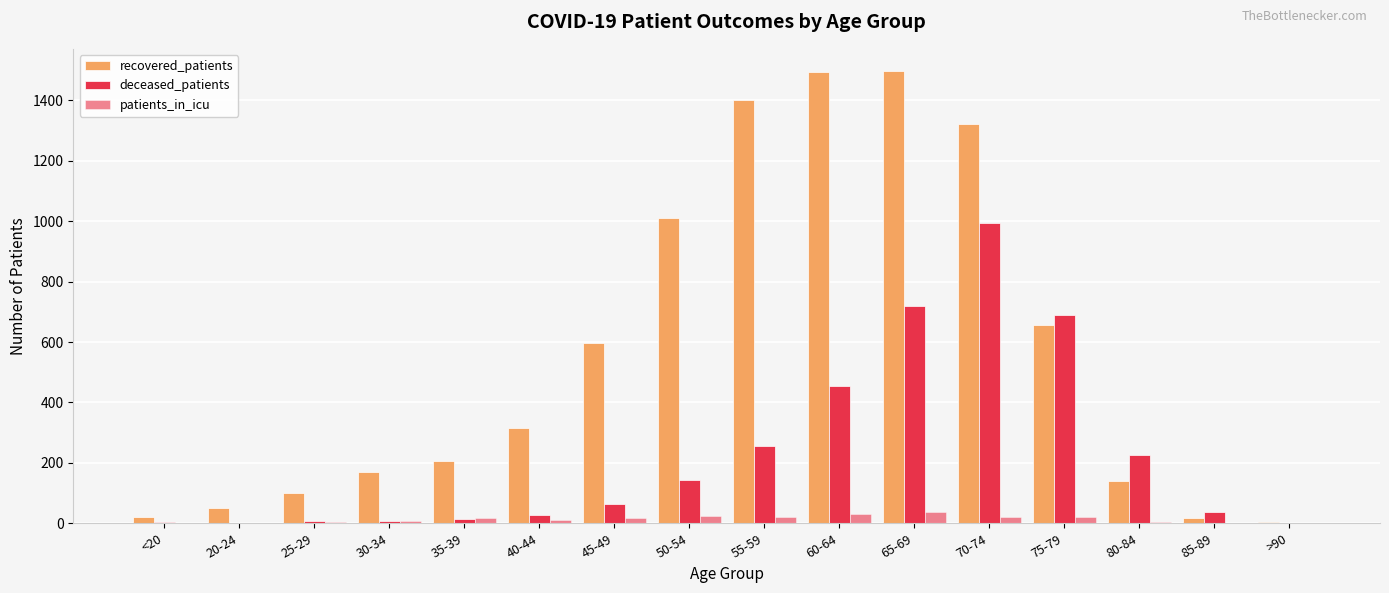

How many groups of bars are there?

16